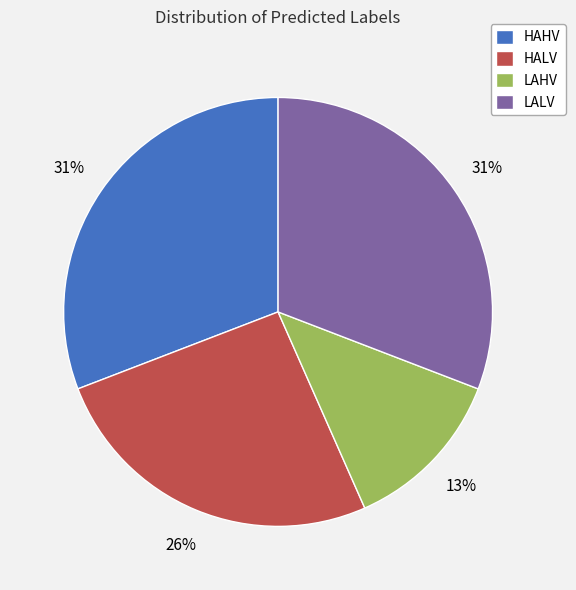

Is there any slice that represents more than half of the pie?

No